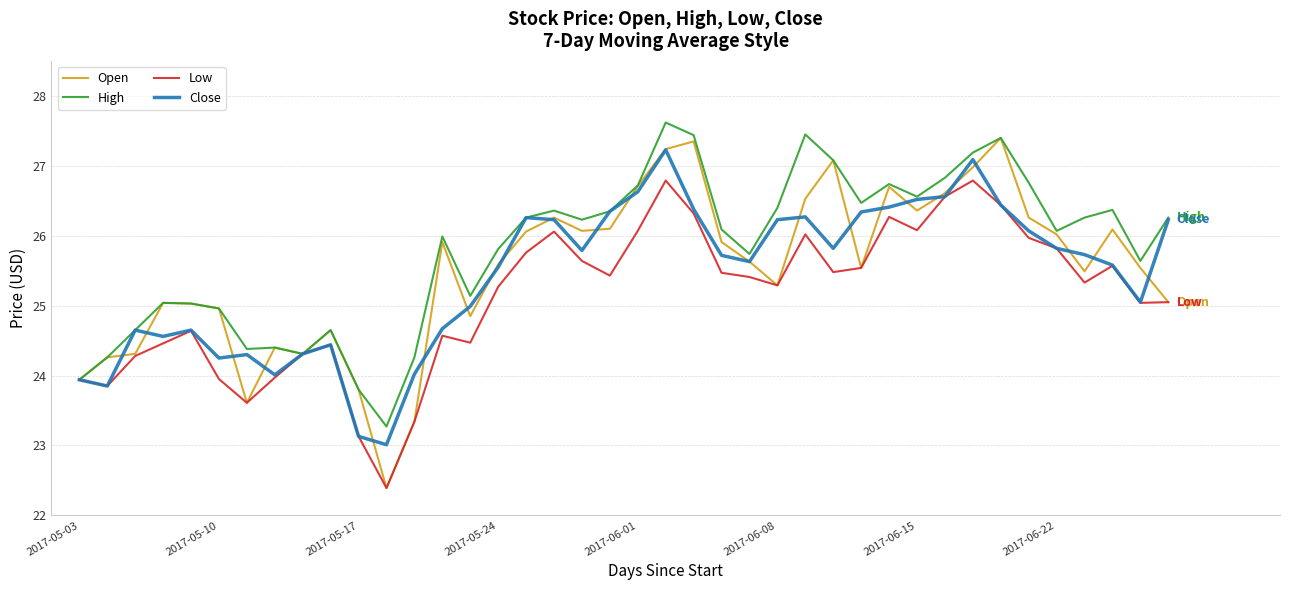

Which series has the widest spread of values?

Open